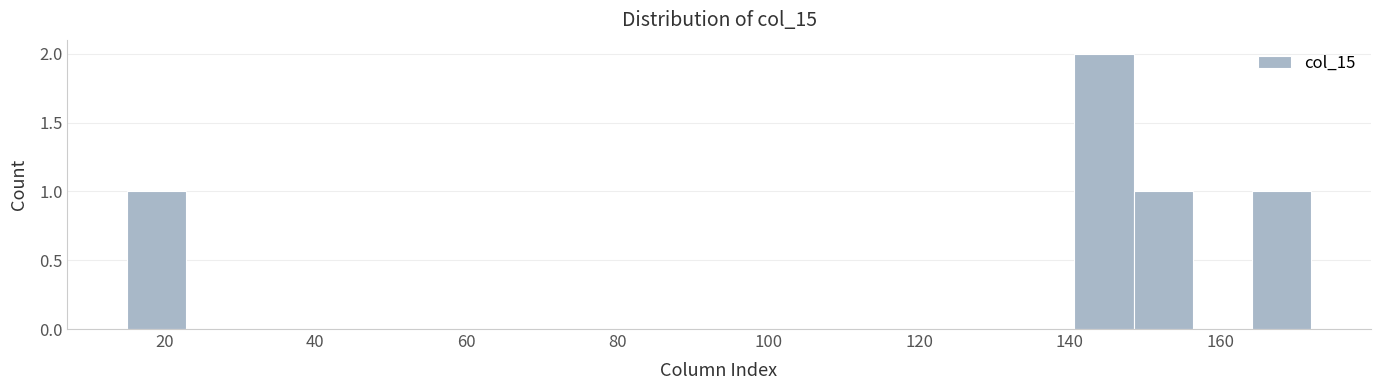

Read against the x-axis, roughly where is the centre of the tallest bar?

144